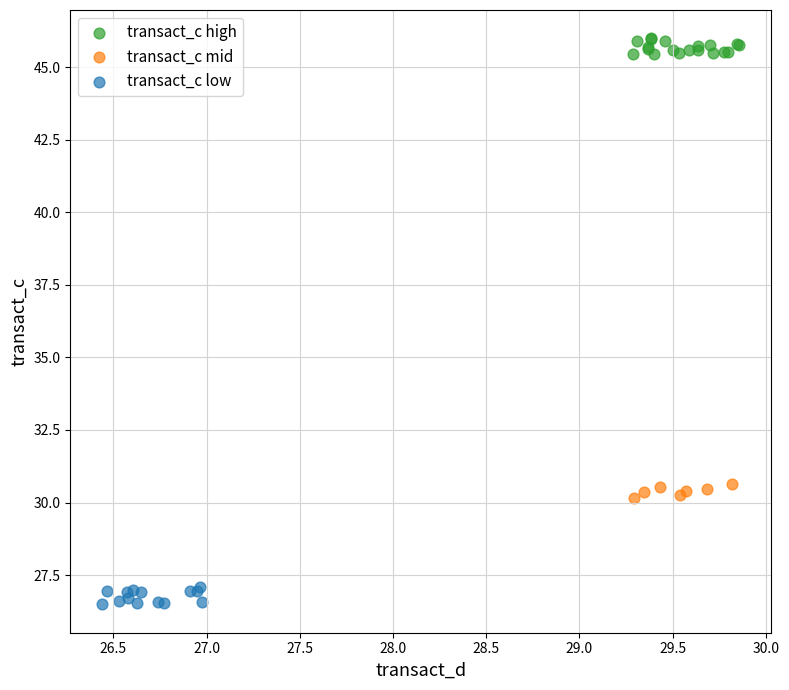

Which series contains the lowest Y value?

transact_c low